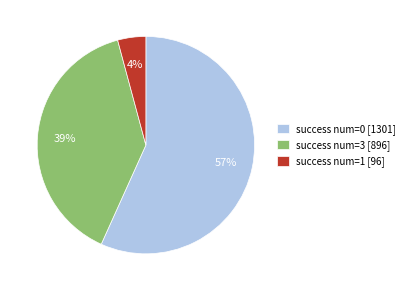

Count the number of slices in the pie.

3